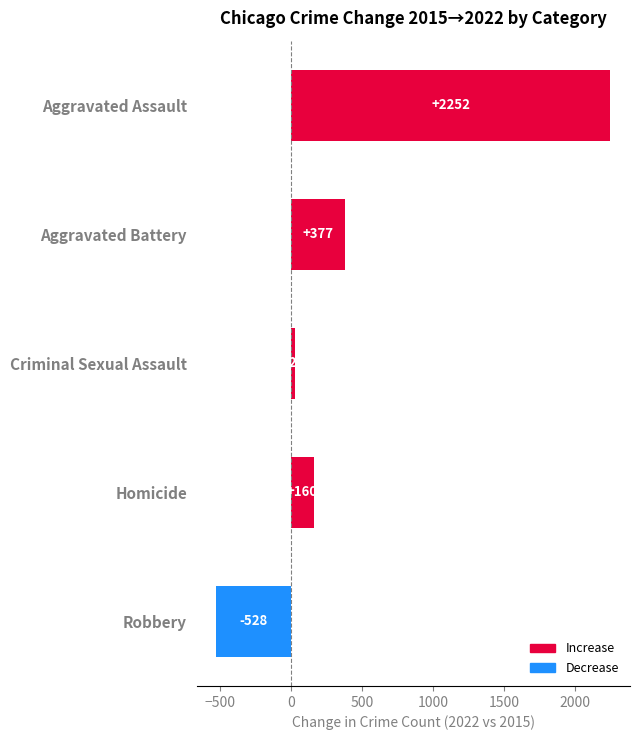

How many positive values are there?

4